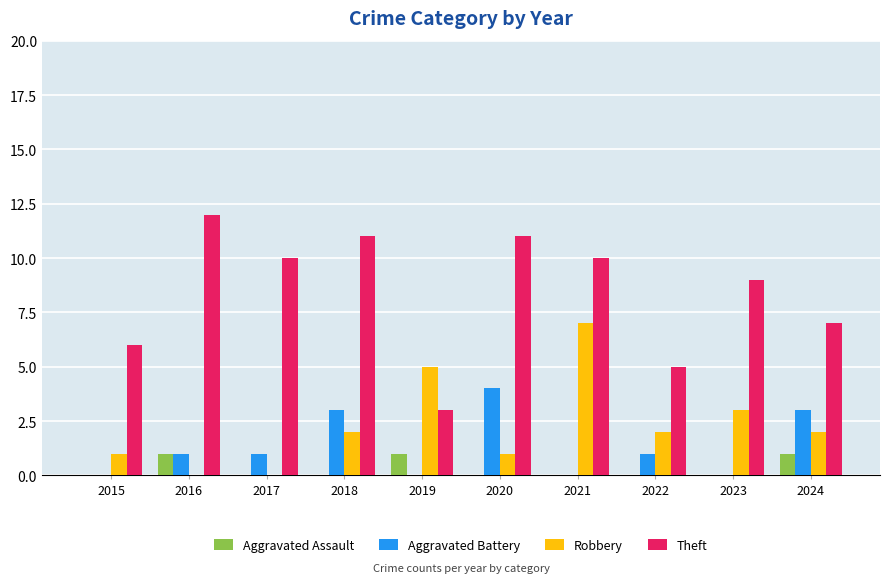

Reading left to right, what are all the values shown in this chart?

Aggravated Assault: 2015=0	2016=1	2017=0	2018=0	2019=1	2020=0	2021=0	2022=0	2023=0	2024=1
Aggravated Battery: 2015=0	2016=1	2017=1	2018=3	2019=0	2020=4	2021=0	2022=1	2023=0	2024=3
Robbery: 2015=1	2016=0	2017=0	2018=2	2019=5	2020=1	2021=7	2022=2	2023=3	2024=2
Theft: 2015=6	2016=12	2017=10	2018=11	2019=3	2020=11	2021=10	2022=5	2023=9	2024=7